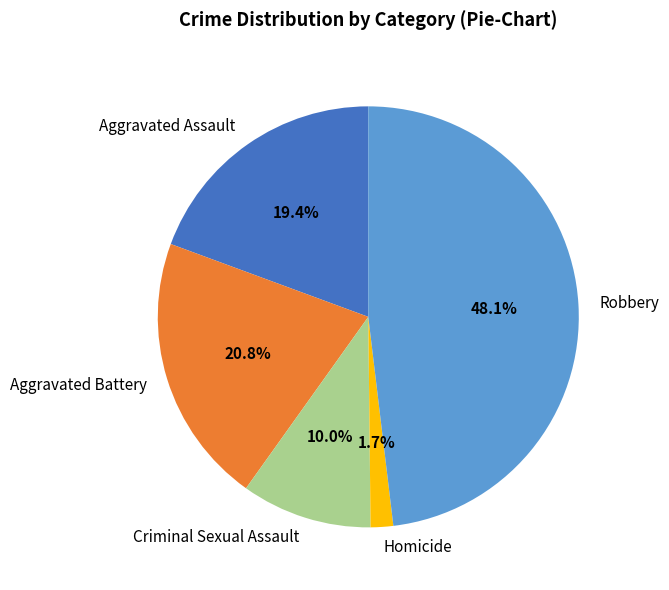

Rank the categories by value from highest to lowest.

Robbery, Aggravated Battery, Aggravated Assault, Criminal Sexual Assault, Homicide